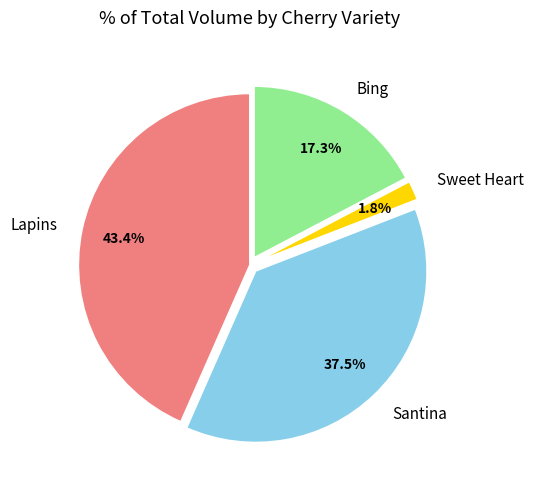

What is the smallest slice in the pie chart?

Sweet Heart